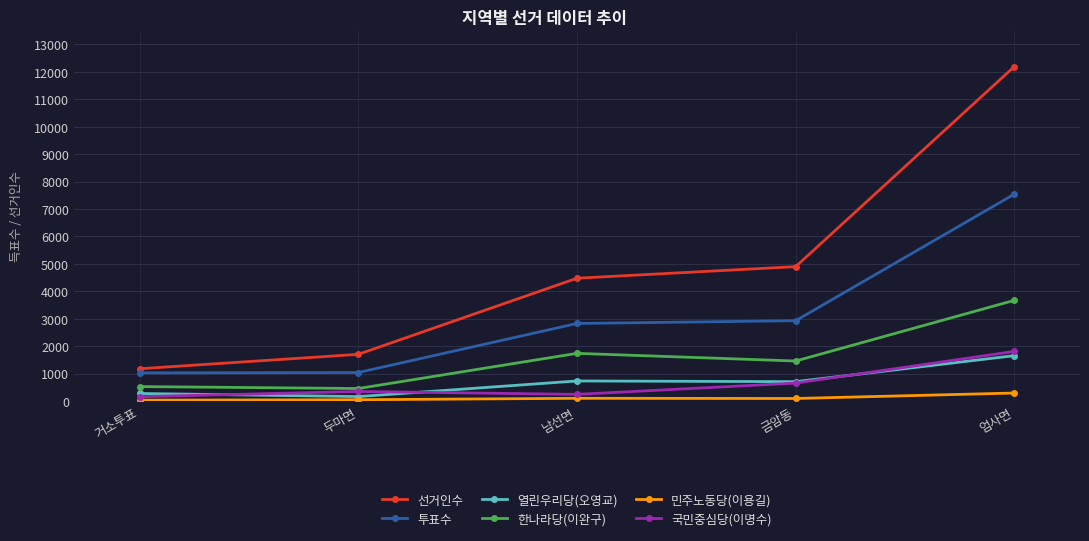

Which series changed the most between 두마면 and 엄사면?

선거인수